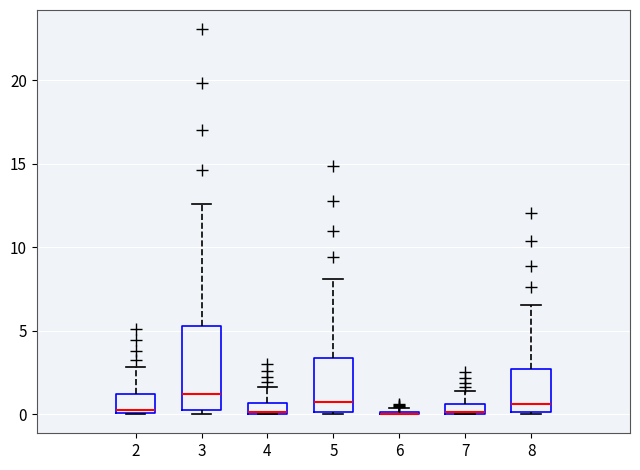

Where does the median line of the box at x = 5 sit on the y-axis? The values are not printed on the chart, so give them approximately, as read against the axis.

0.5